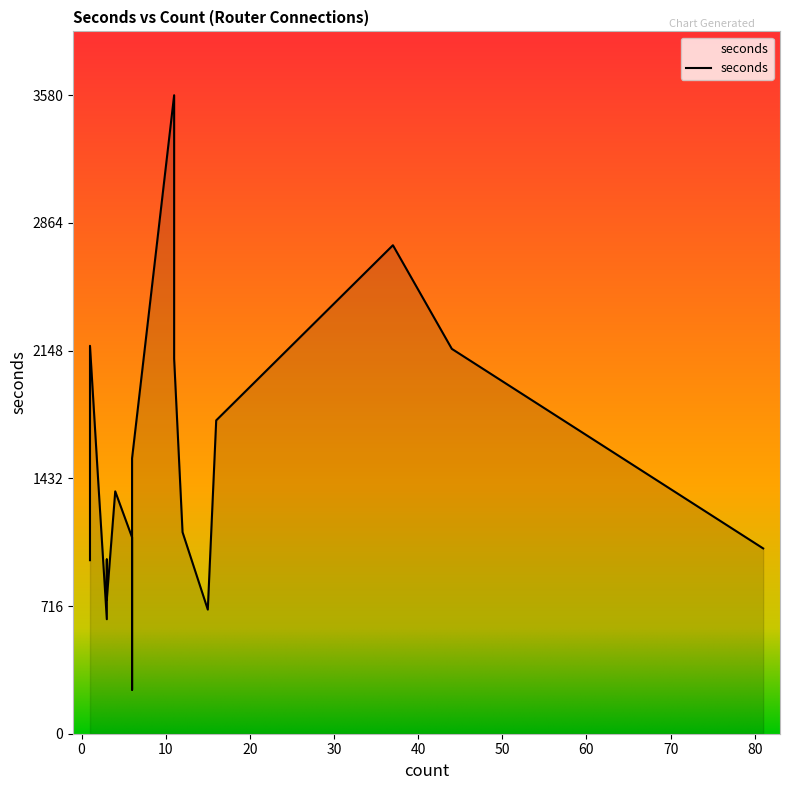

At which label is the value closest to 1913?

16